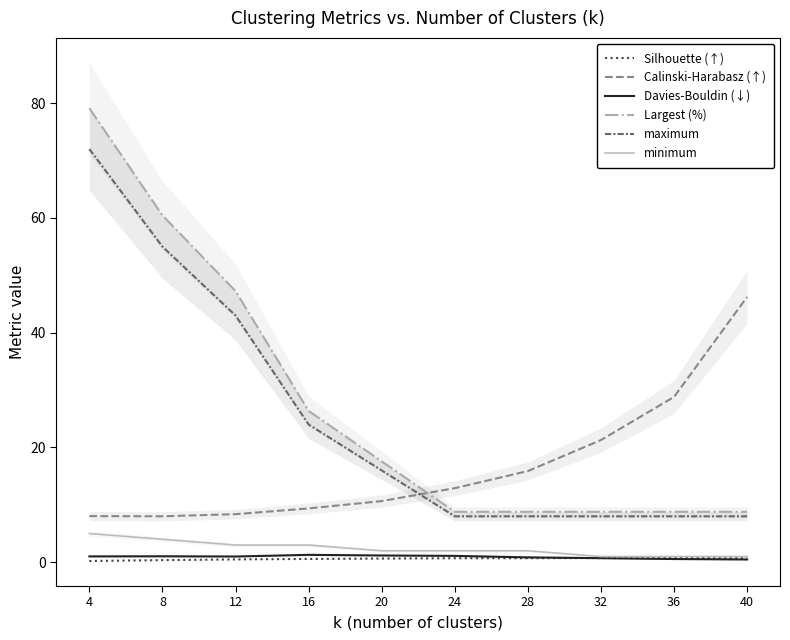

True or false: Davies-Bouldin (↓) has a value of 0.5 at 8.

False